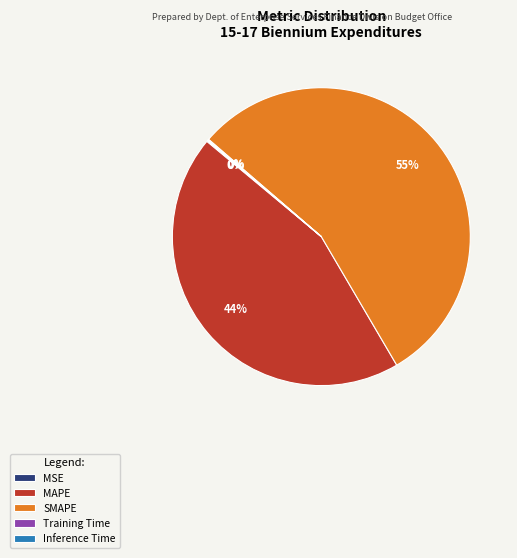

Which category has the biggest portion of the pie?

SMAPE